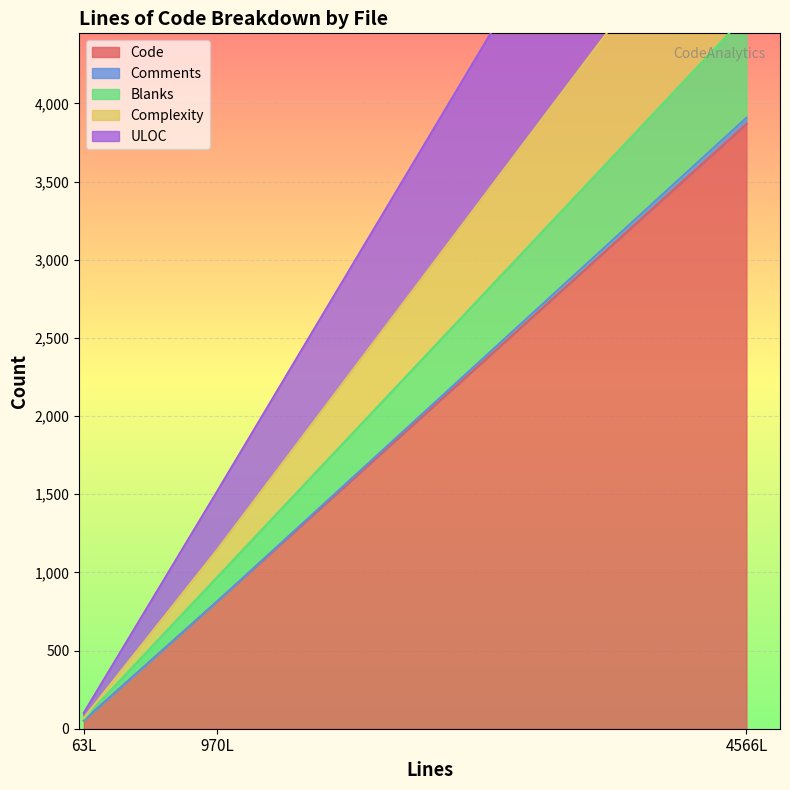

What is the difference between the Blanks values at 63 and 970?

145